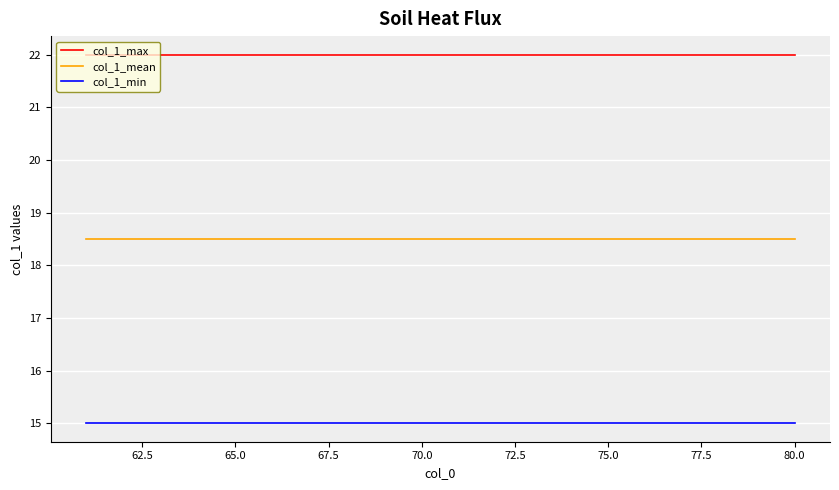

Which series has the largest total across all categories?

col_1_max